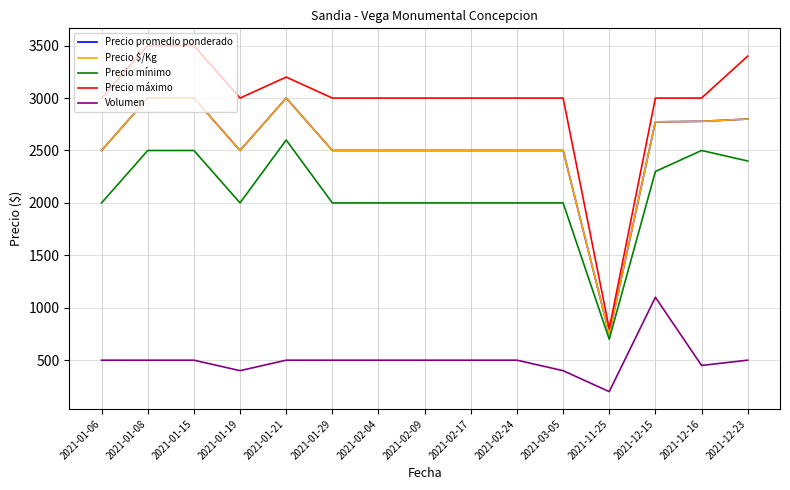

Does the chart display data point markers on the line(s)?

No